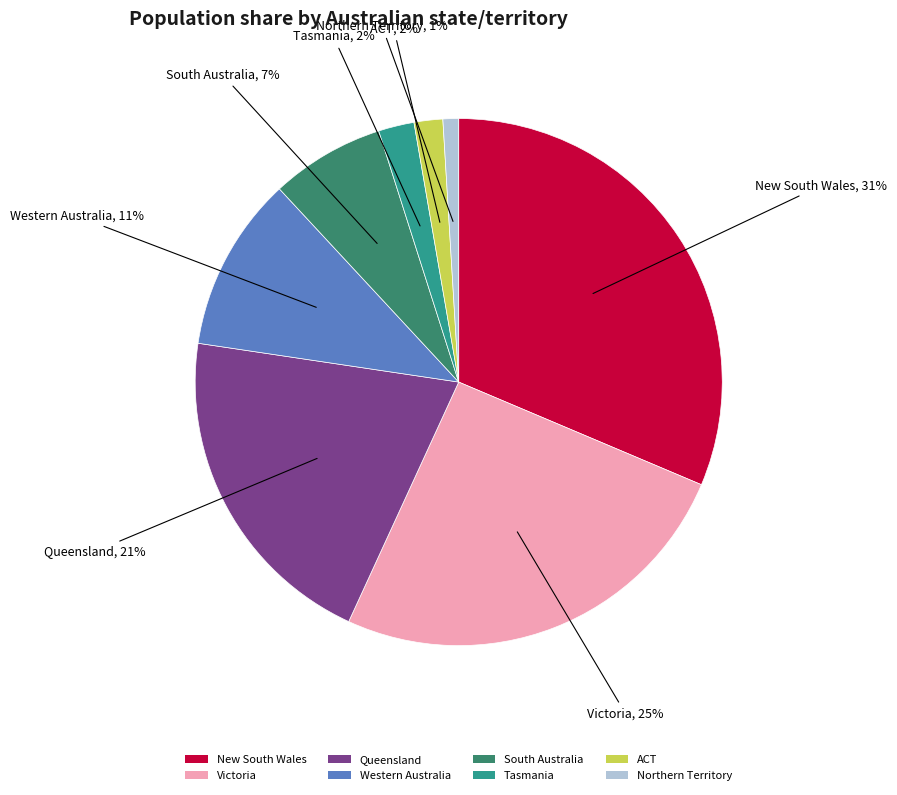

Do South Australia and Tasmania together represent more than half of the pie?

No